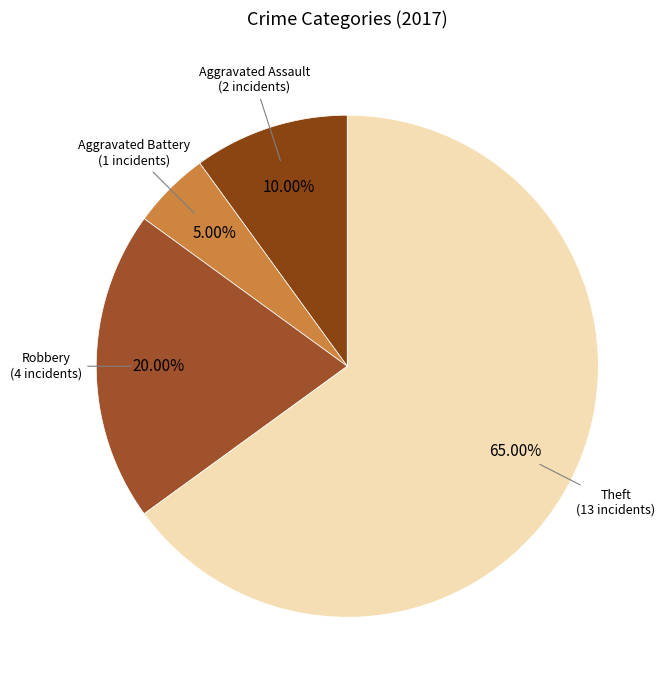

How many segments does this pie chart have?

4